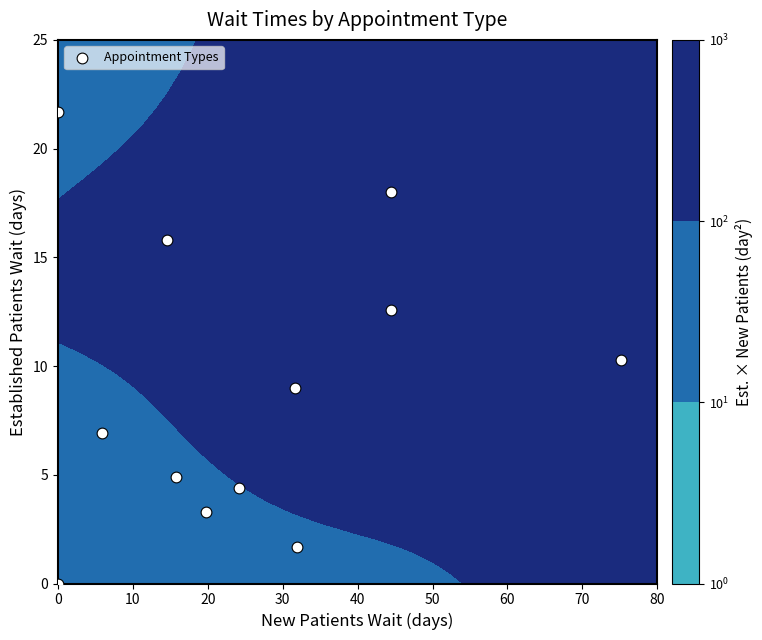

Count the number of data series in this chart.

1